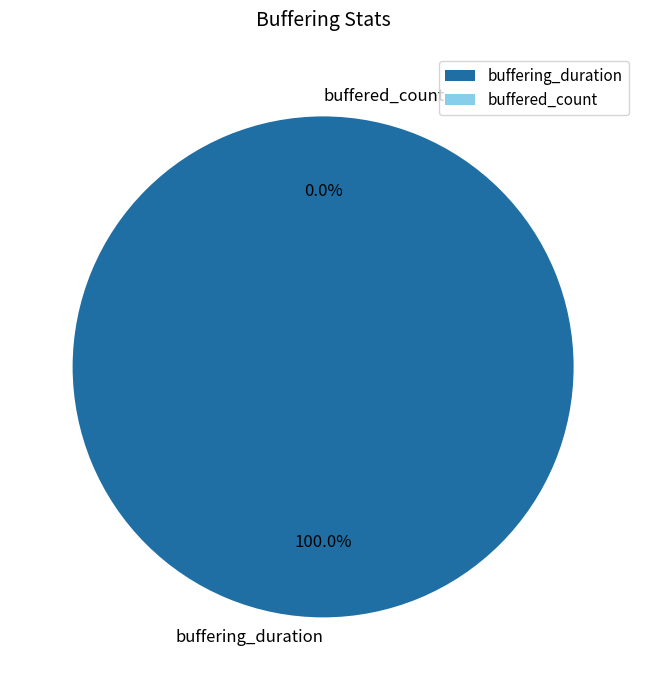

What percentage do buffering_duration and buffered_count together represent?

100.0%